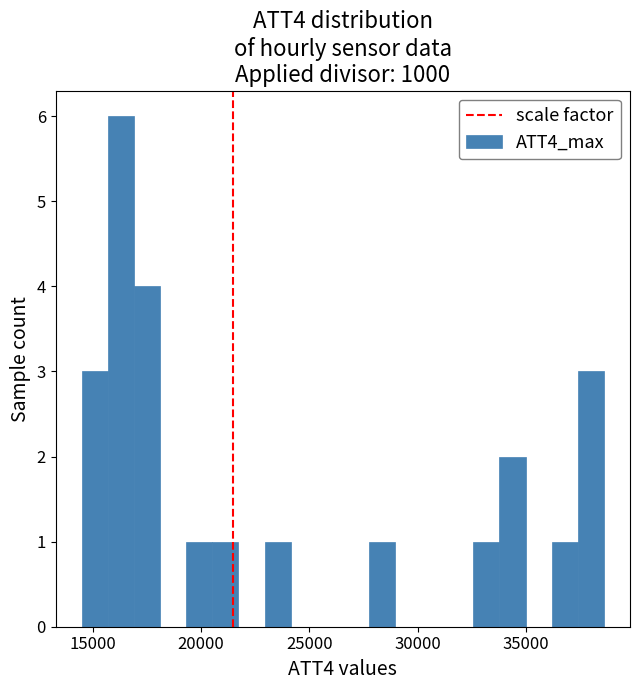

Read against the x-axis, roughly where is the centre of the tallest bar?

16500